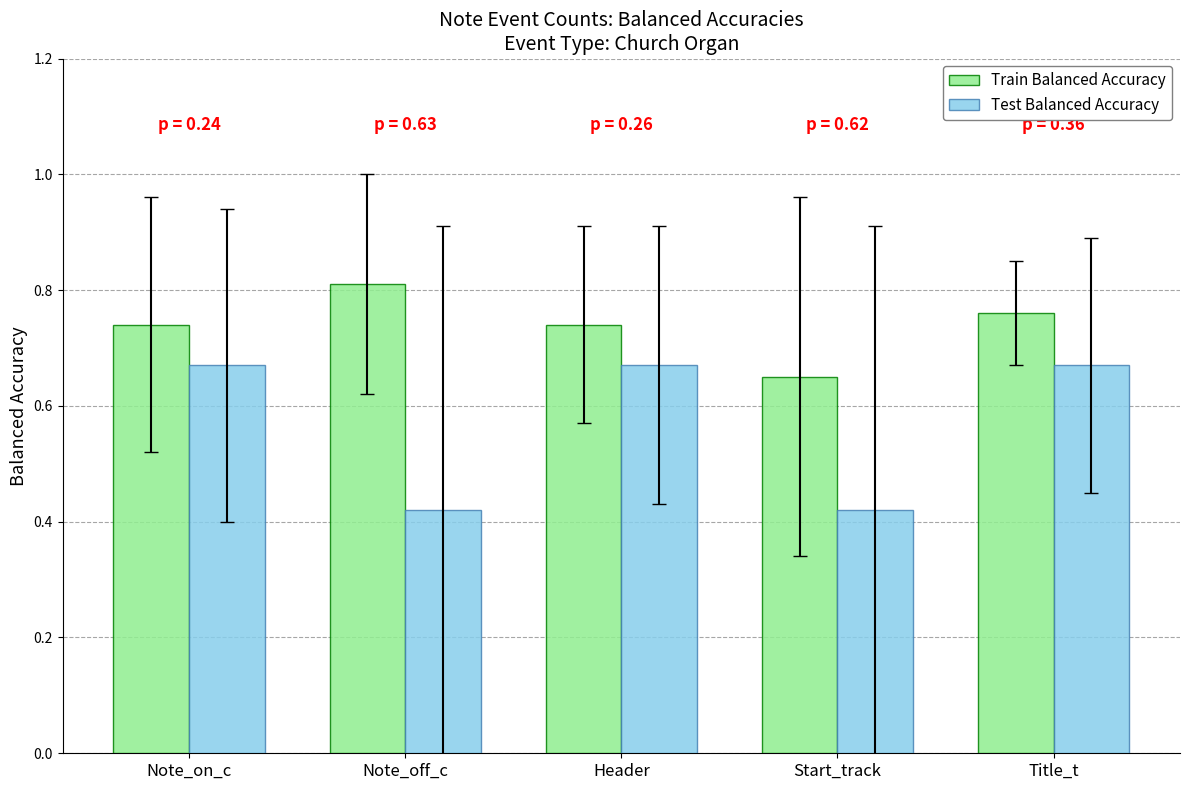

What position from the left is Header?

3